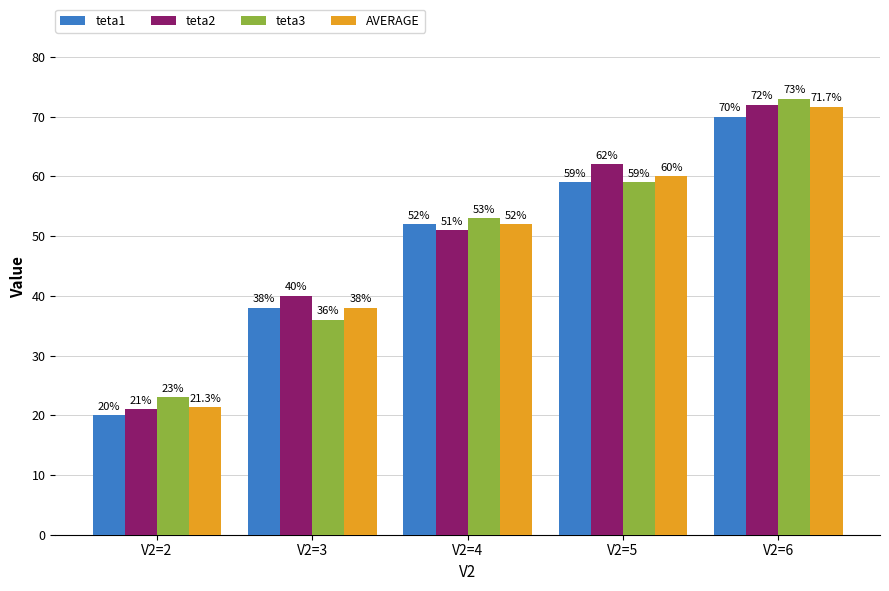

Which series changed the most between V2=2 and V2=6?

teta2